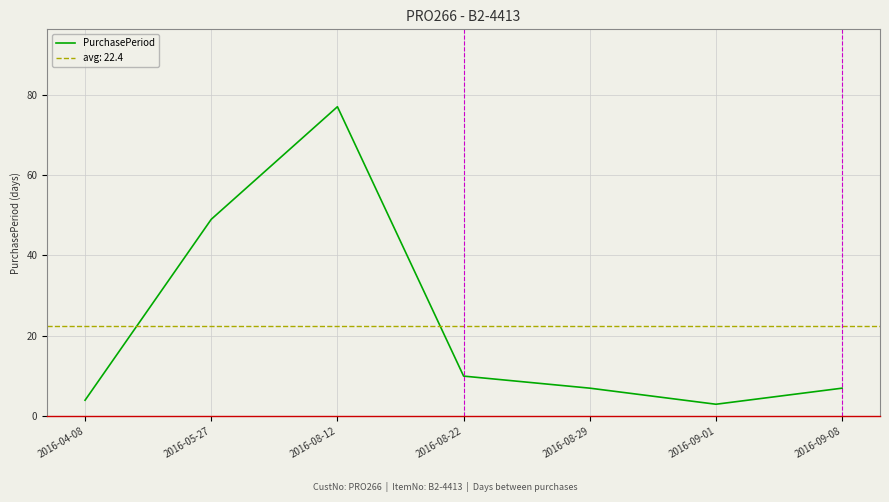

The chart shows a value of 1 at 2016-09-01. True or false?

False